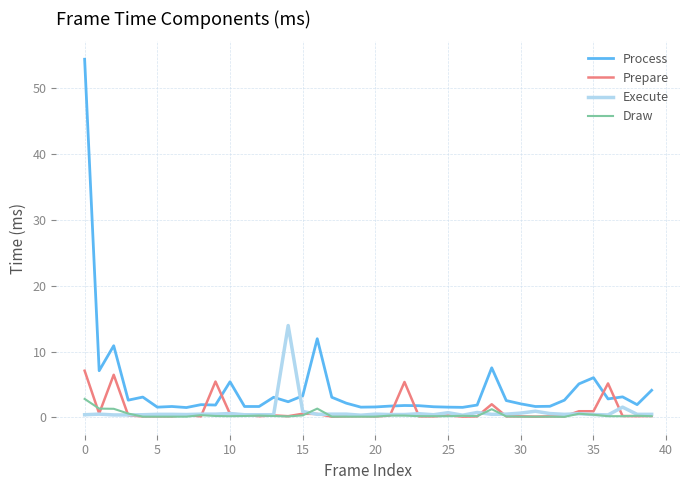

List the series in order of their peak value, highest first.

Process, Execute, Prepare, Draw